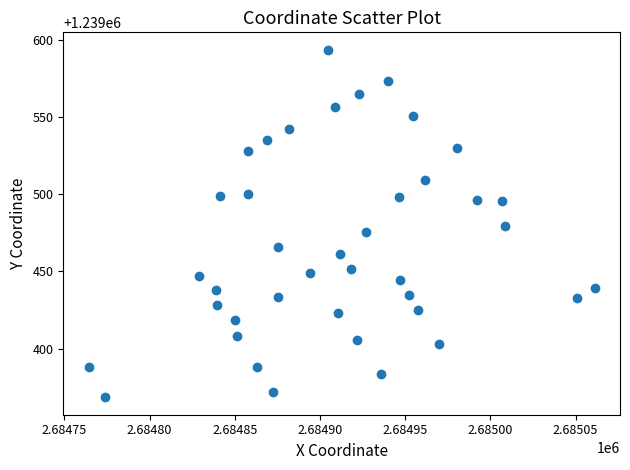

What is the range of X values (max minus min)?

296.9